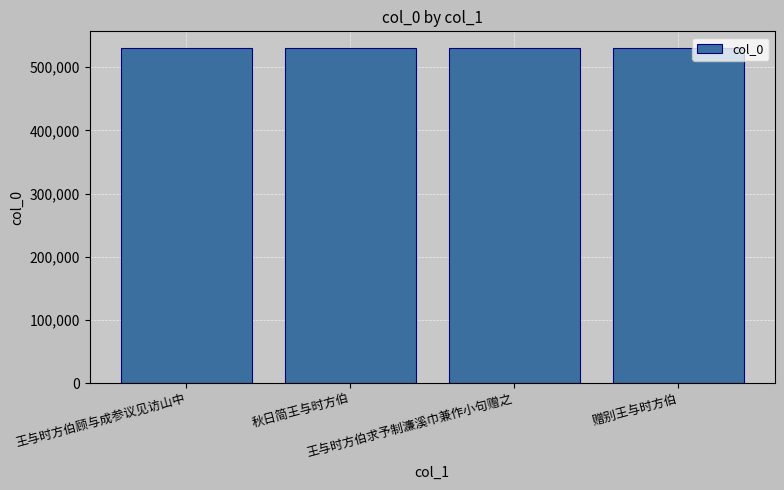

What is the maximum value shown in the chart?

530368